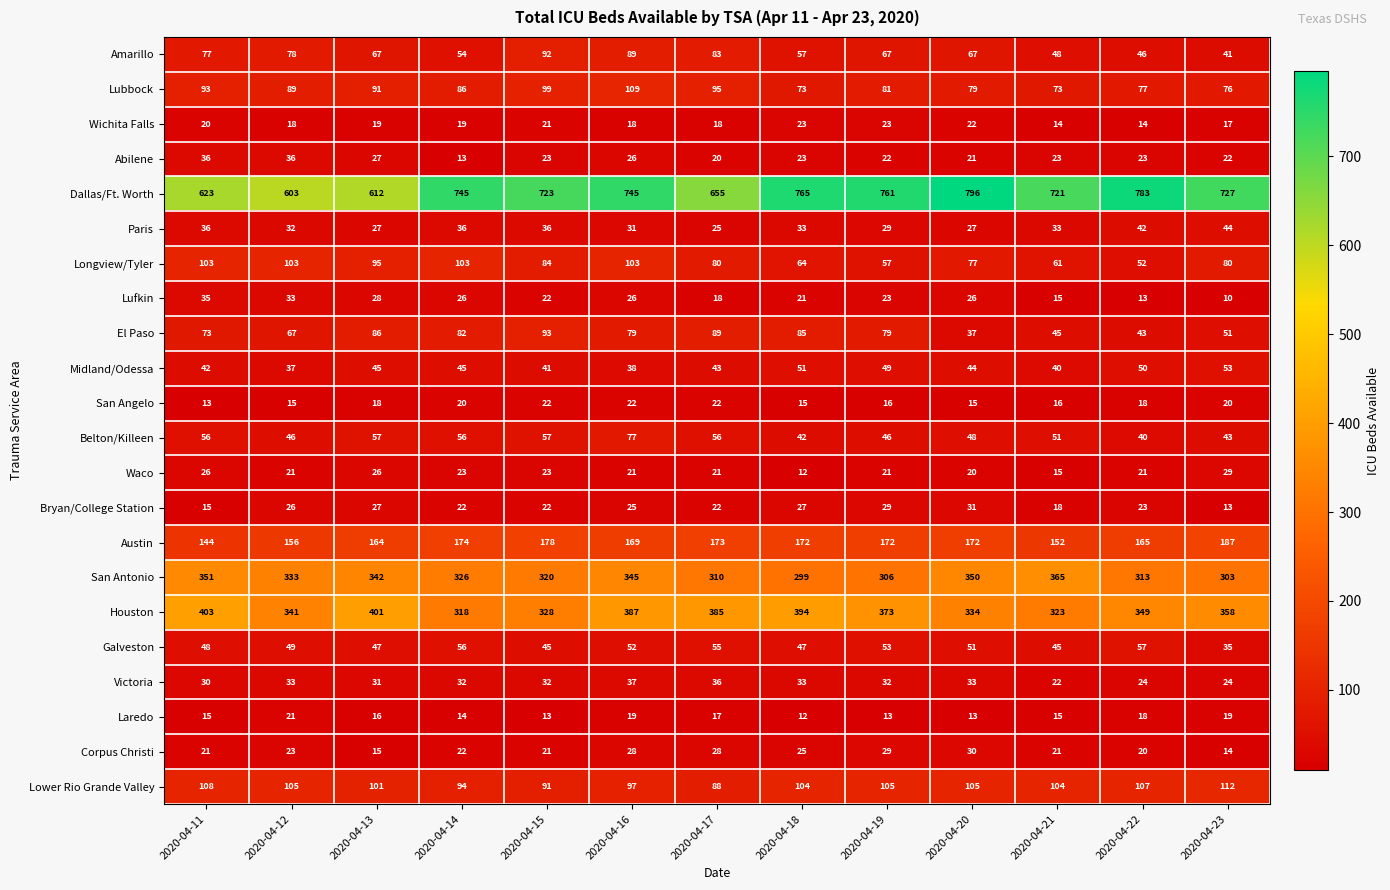

Is it true that Houston equals 385 at 2020-04-17?

True